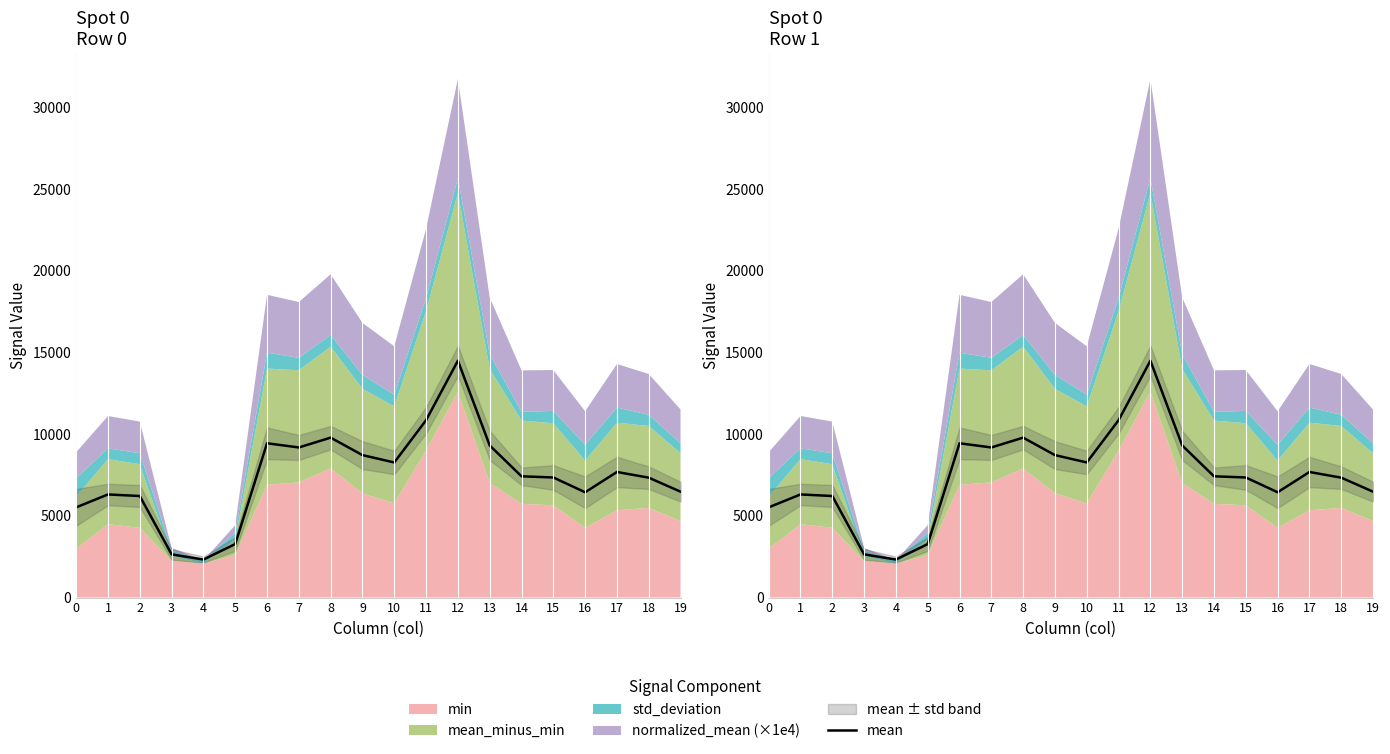

Does the chart have visible grid lines?

No